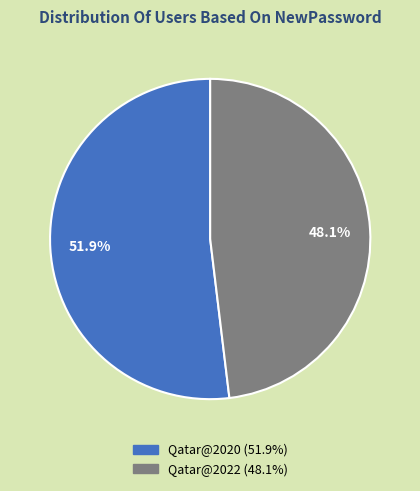

What percentage do Qatar@2020 and Qatar@2022 together represent?

100.0%